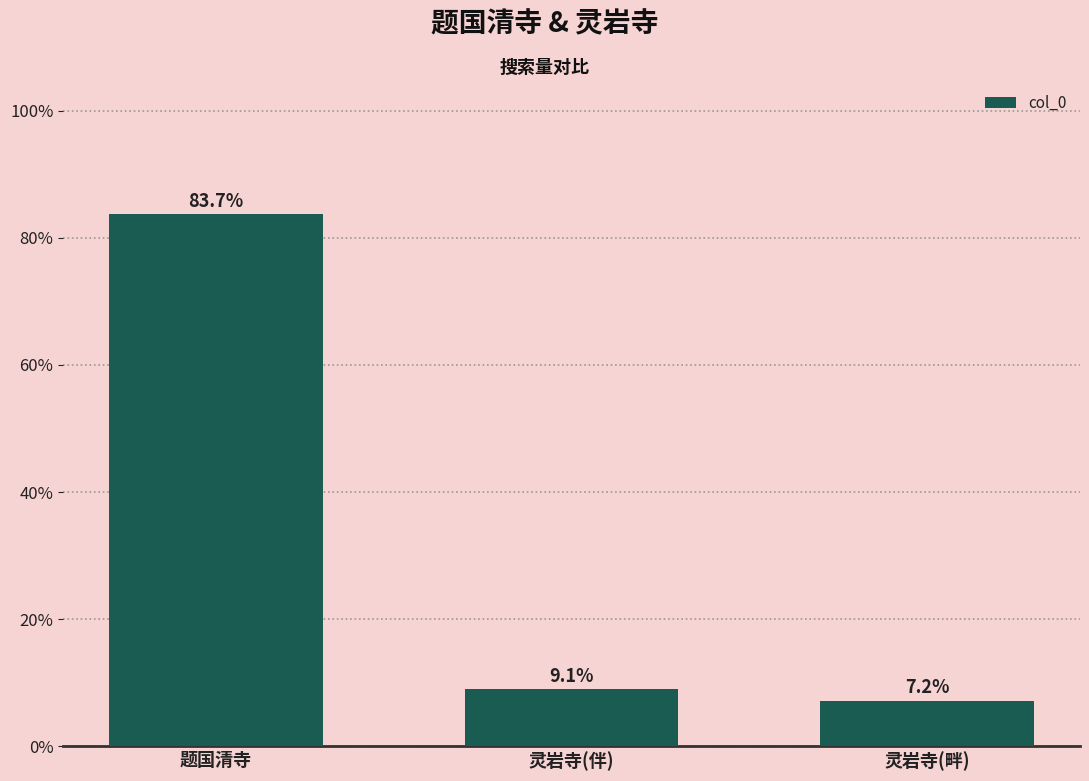

Which label corresponds to the largest value in the chart?

题国清寺